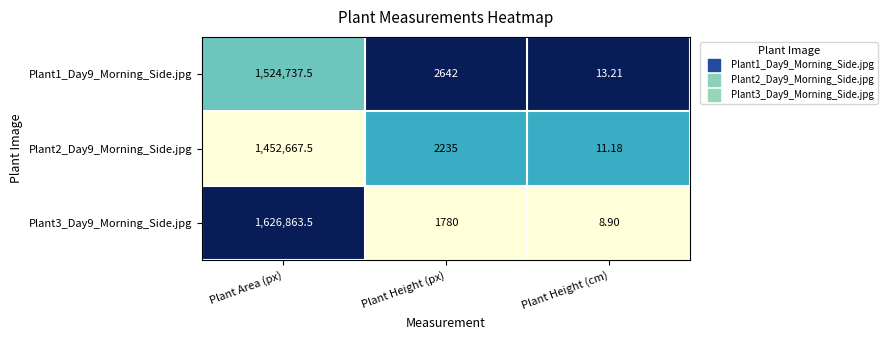

Which category has the highest value across all series?

Plant Area (px)